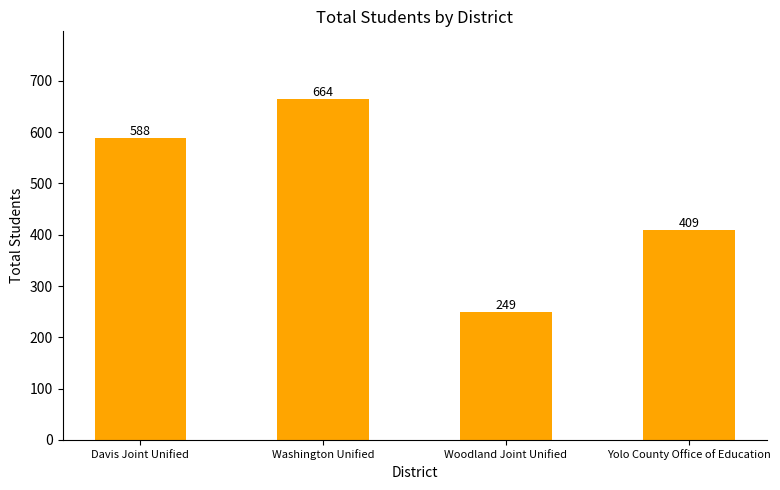

What is the difference between the values at Woodland Joint Unified and Yolo County Office of Education?

160